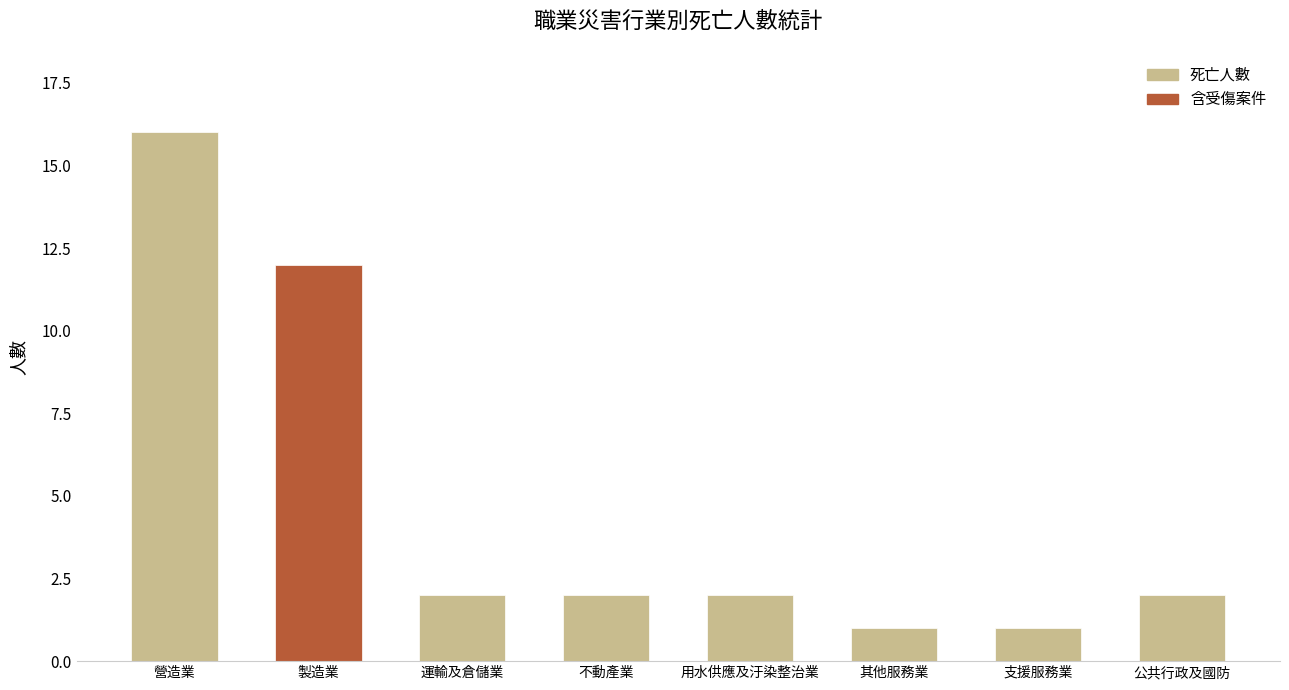

The value at 運輸及倉儲業 is 2. True or false?

True